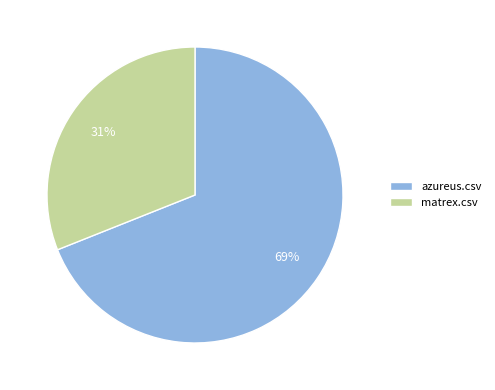

Which category accounts for the majority?

azureus.csv